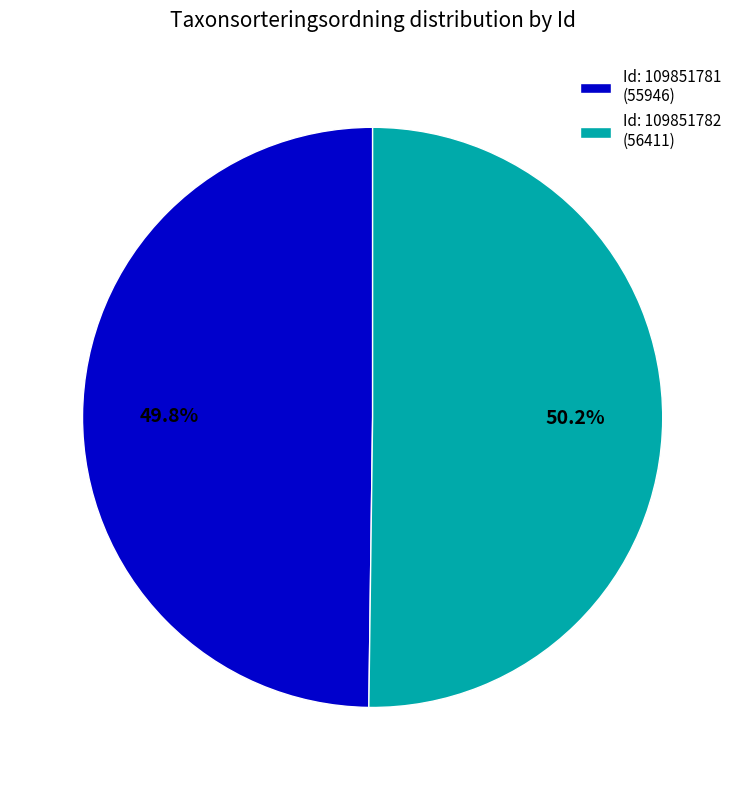

Combined, what portion of the pie is Id: 109851781 (55946) and Id: 109851782 (56411)?

100.0%